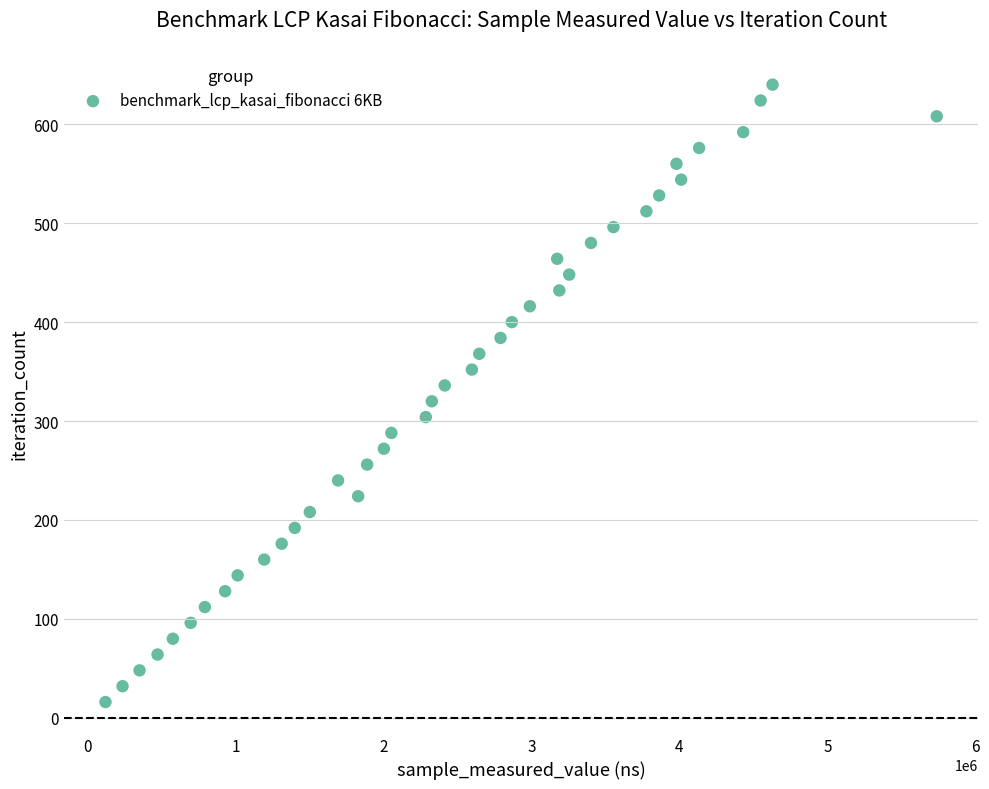

What is the range of X values (max minus min)?

5619377